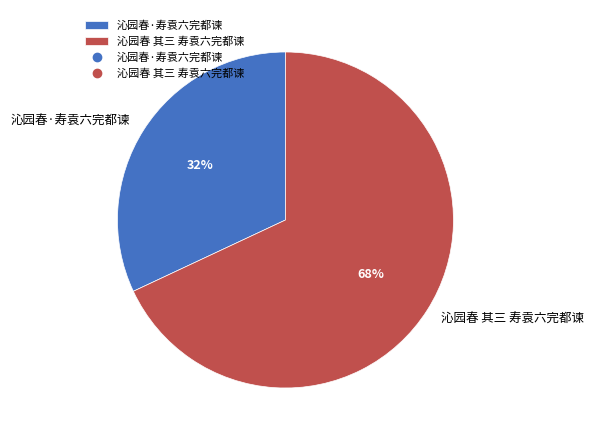

The 沁园春 其三 寿袁六完都谏 slice represents 56% of the pie. True or false?

False